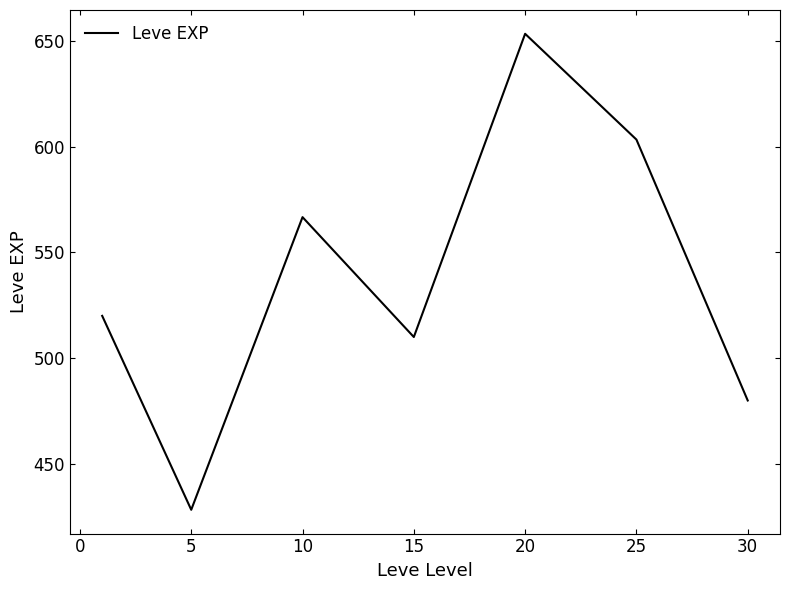

Does the chart display data point markers on the line(s)?

No